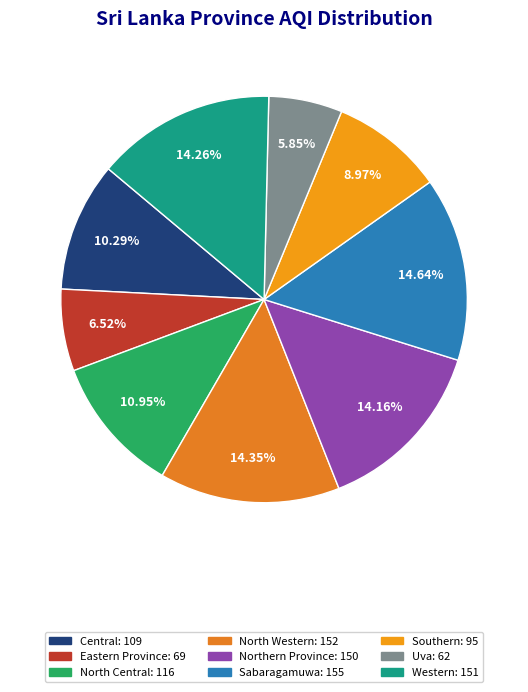

Does Central represent more than half of the total?

No